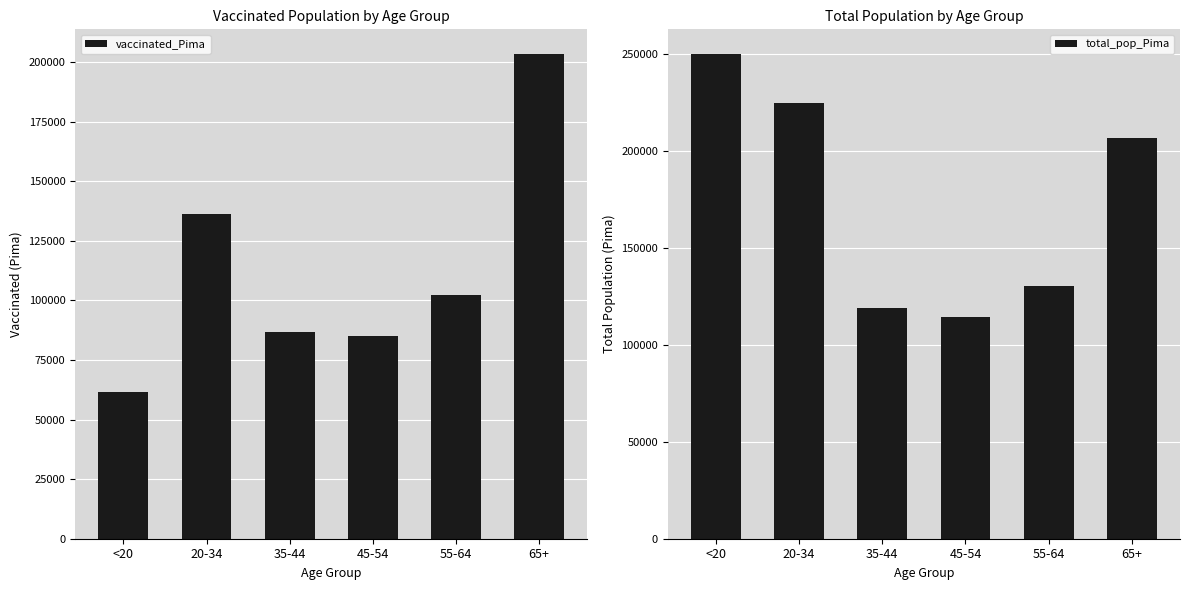

Are the bars horizontal?

No